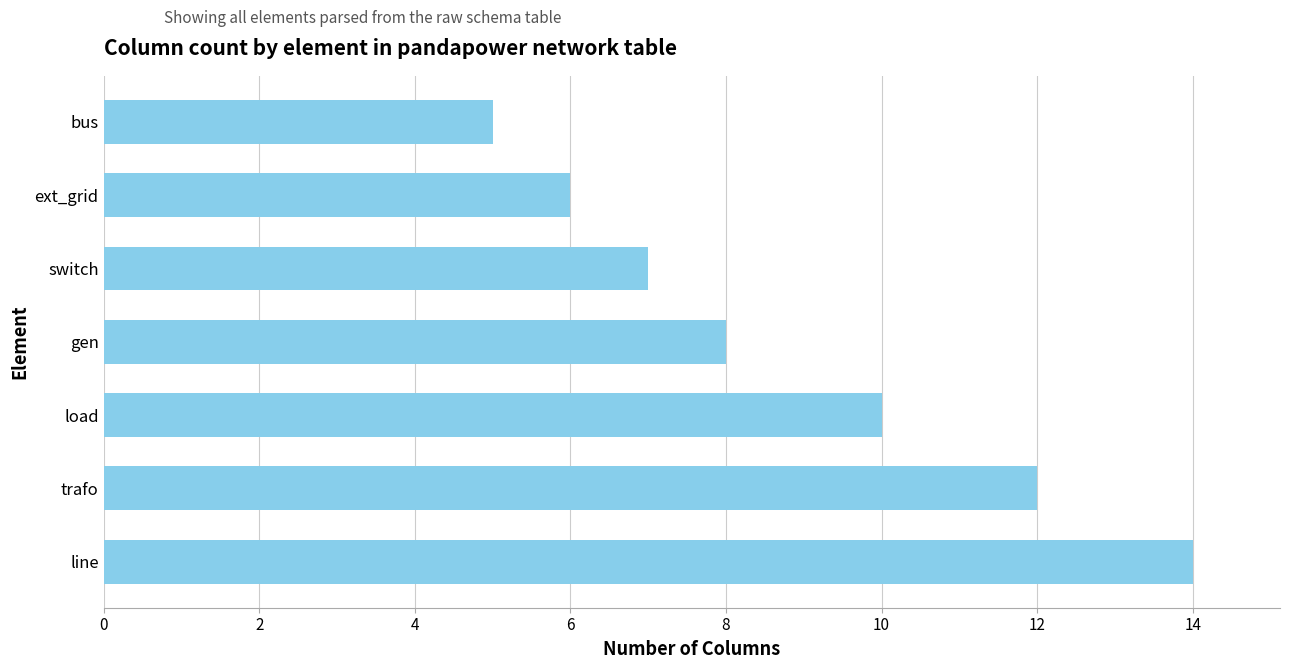

What is the average value?

9